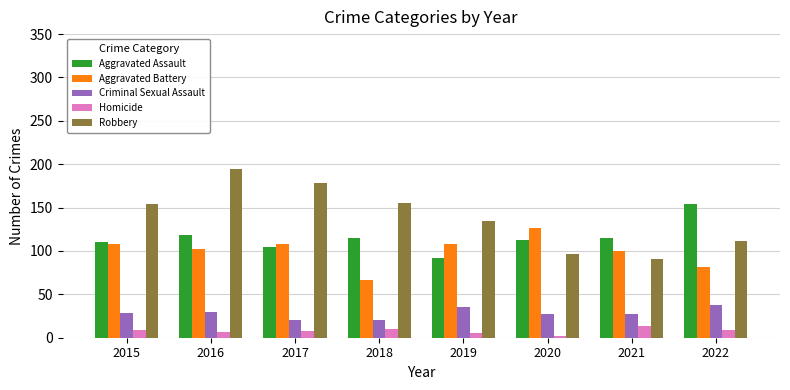

The value of Criminal Sexual Assault at 2017 is 21. True or false?

True